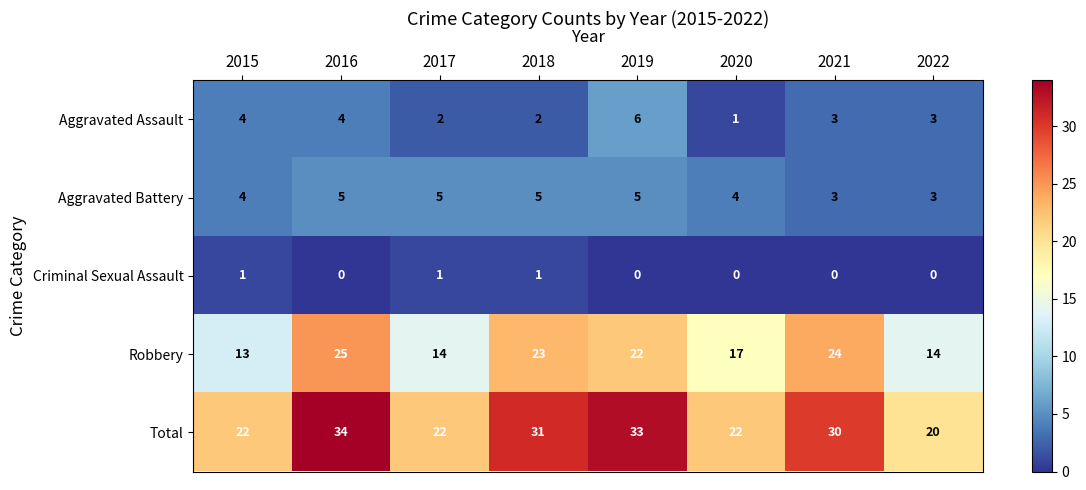

At how many categories does at least one series exceed 21?

7